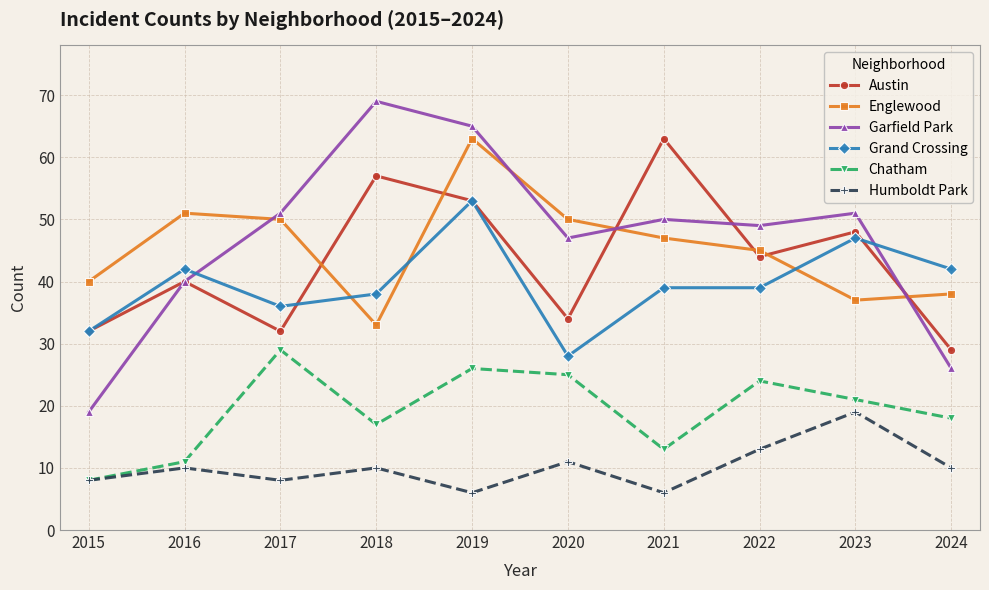

Which series changed the most between 2015 and 2022?

Garfield Park